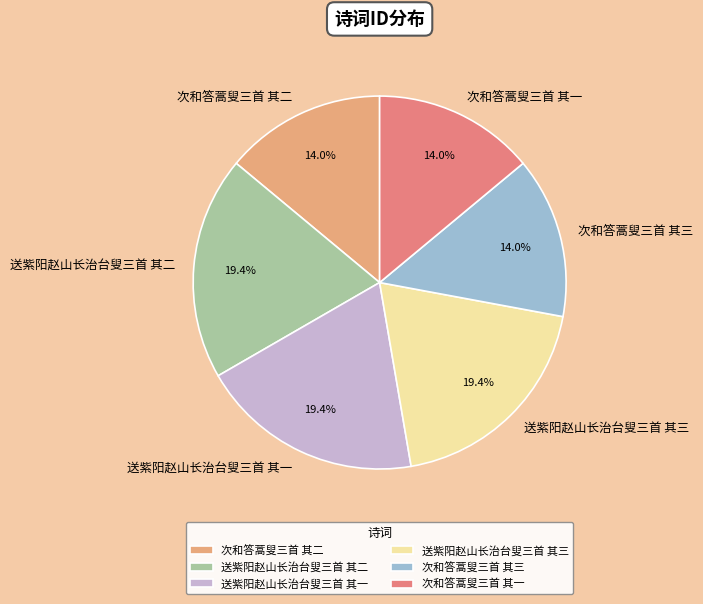

What is the ratio of the value at 次和答蒿叟三首 其一 to the value at 次和答蒿叟三首 其二?

1.0